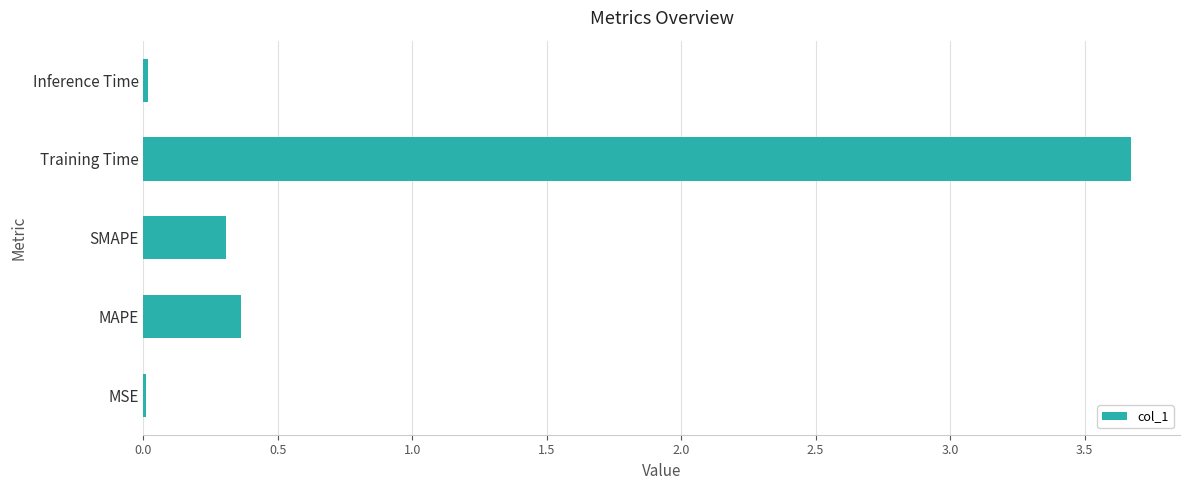

The chart shows a value of 0.0 at MSE. True or false?

True